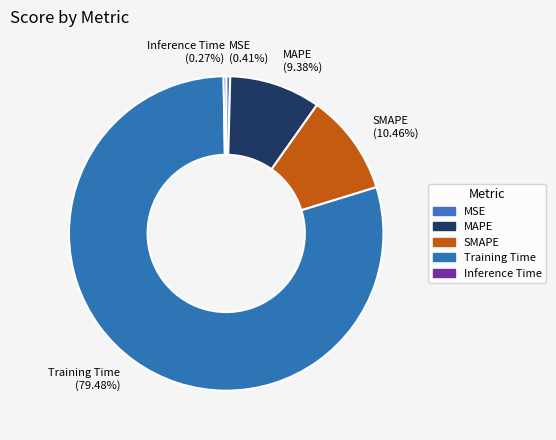

Combined, do Training Time (79.48%) and SMAPE (10.46%) account for over 50%?

Yes